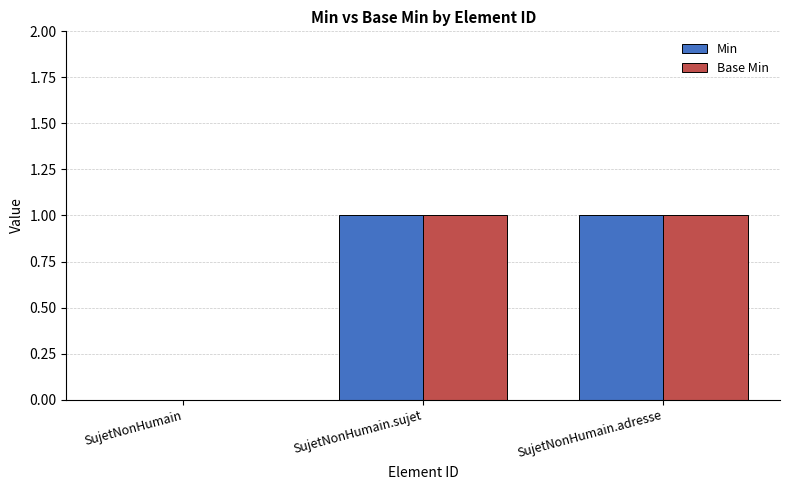

The value of Min at SujetNonHumain.sujet is 1. True or false?

True